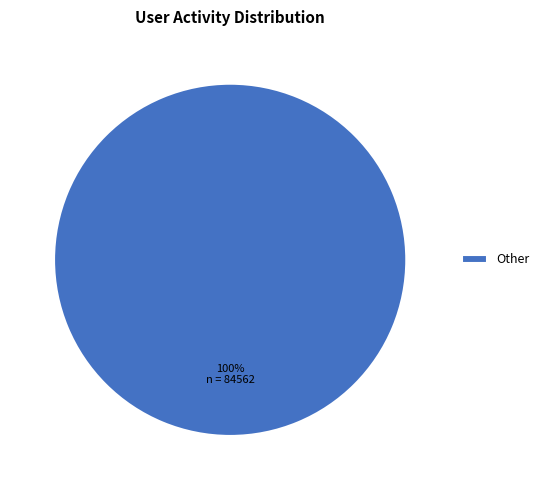

The Other slice represents 90% of the pie. True or false?

False